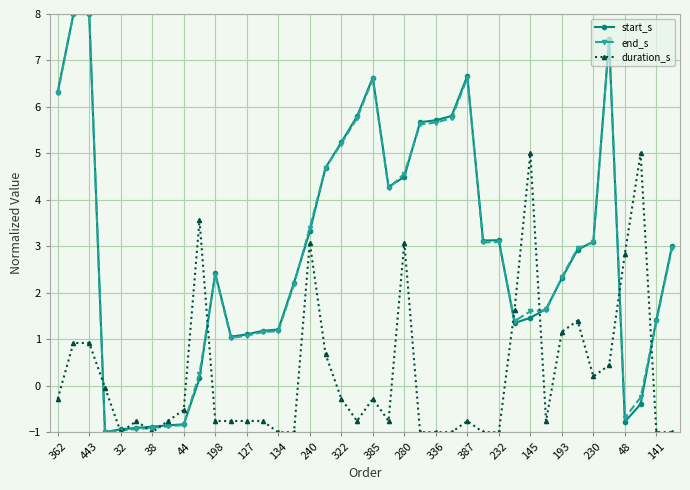

What is the average value of the duration_s series?

0.2